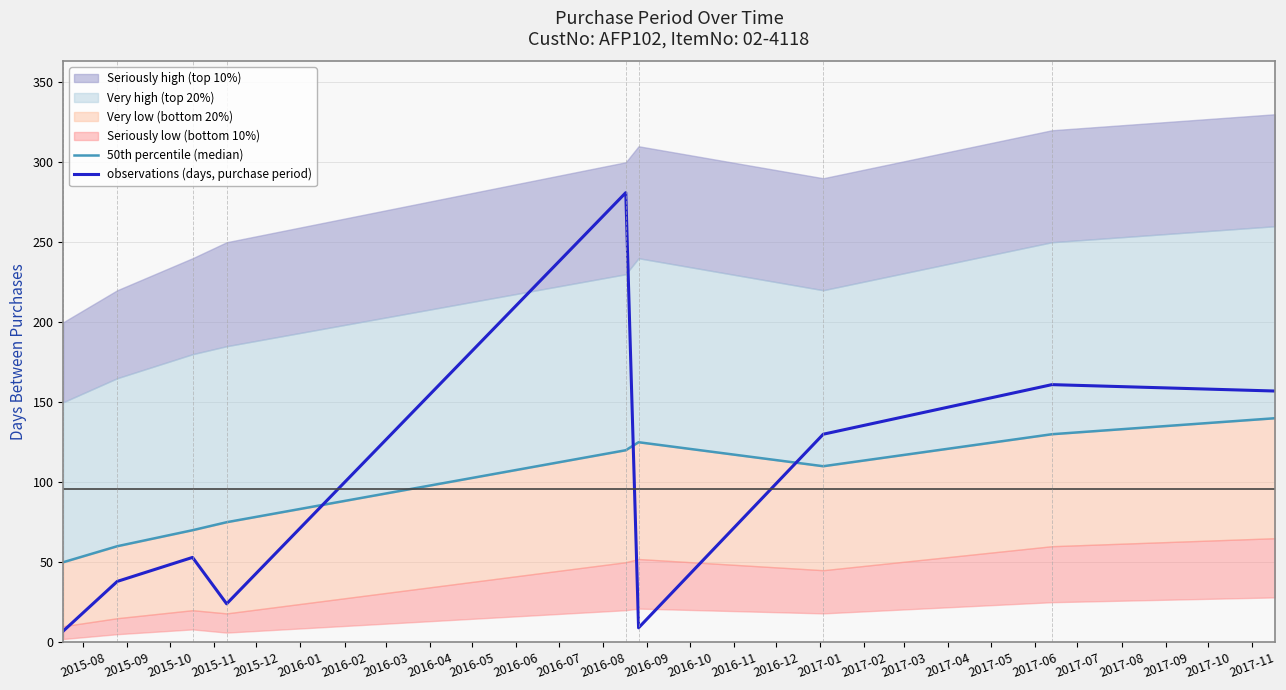

How many interior local valleys does the observations (days, purchase period) series have?

2